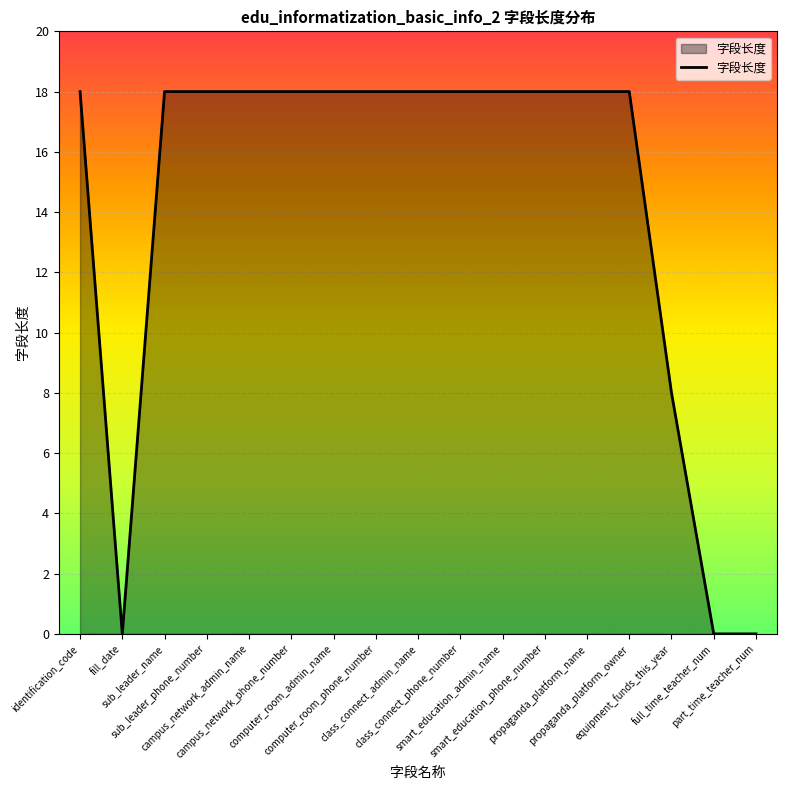

What is the difference between the values at full_time_teacher_num and smart_education_phone_number?

18